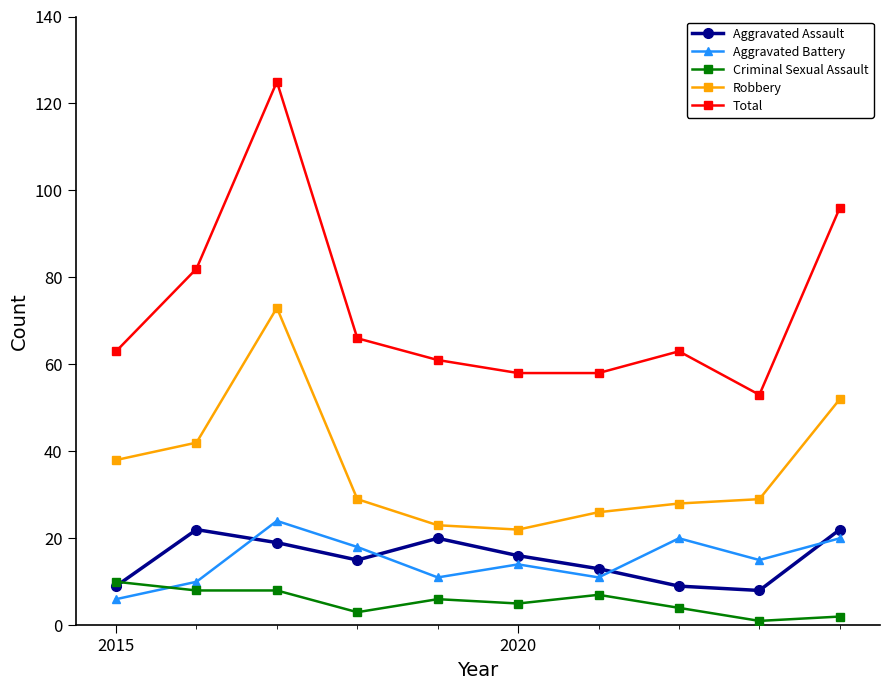

What is the highest value of the Aggravated Battery series?

24